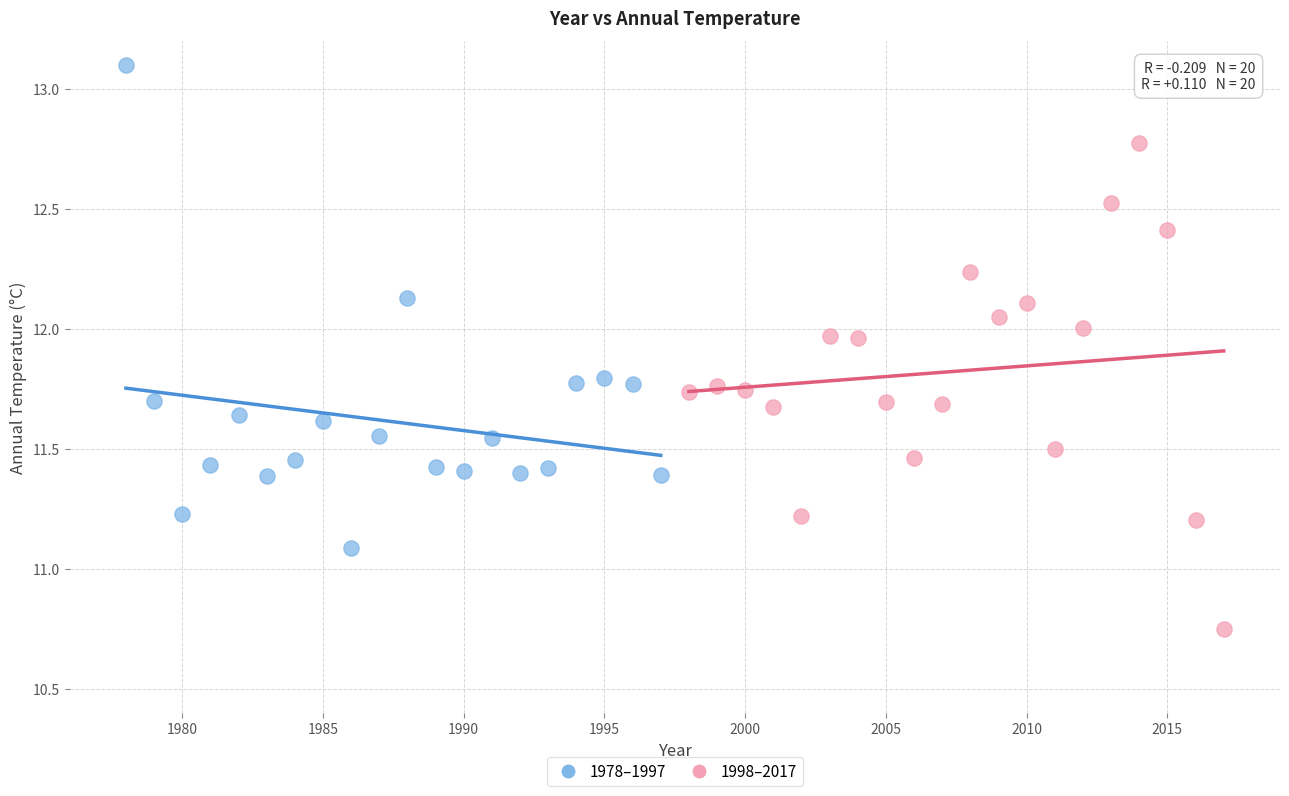

Which series contains the lowest Y value?

1998–2017